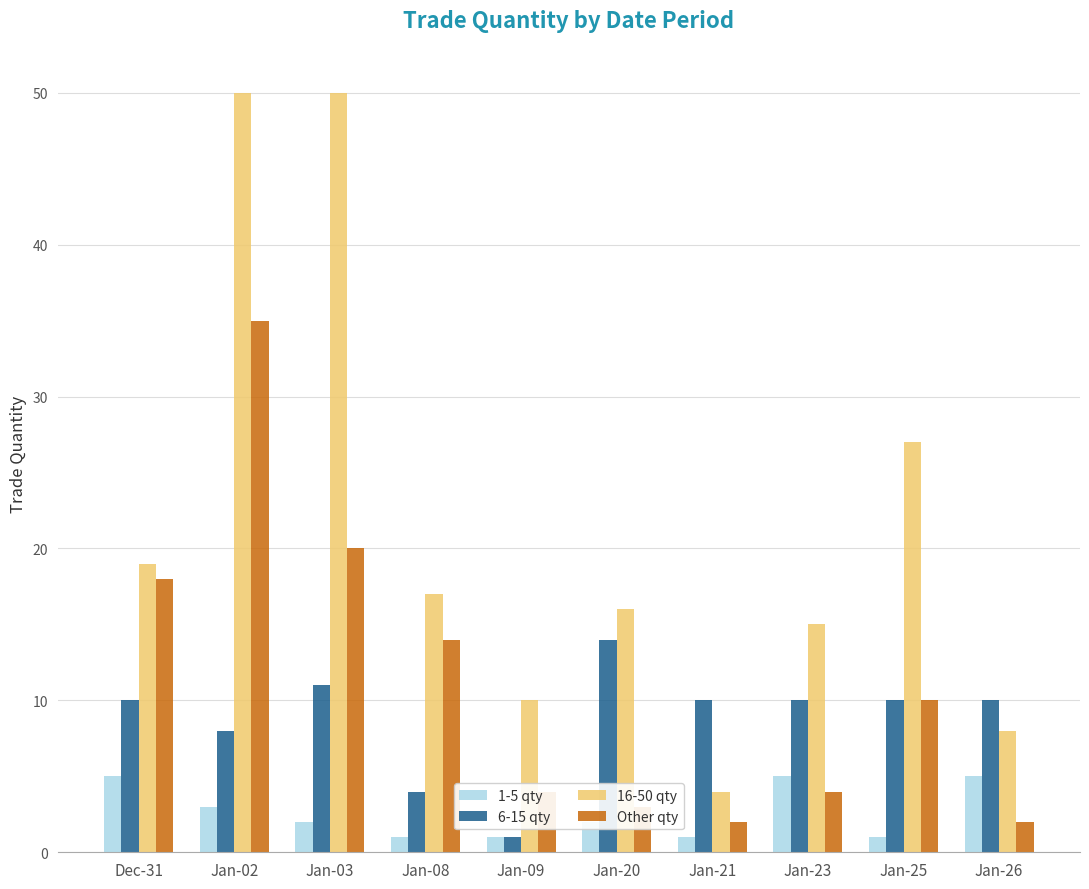

Between Jan-09 and Jan-20, which series saw the biggest shift?

6-15 qty